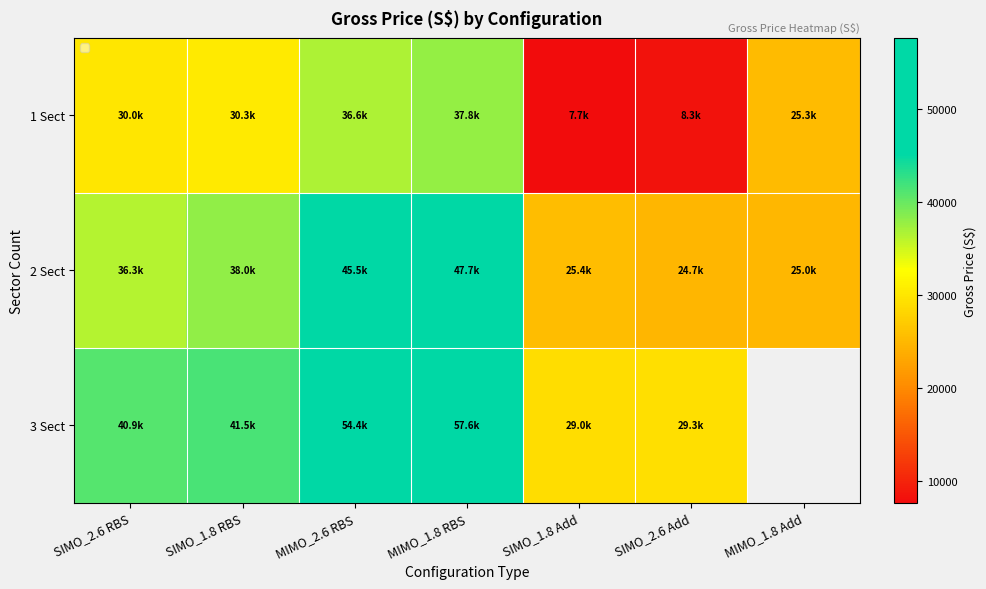

At which category does the chart reach its minimum across all series?

SIMO_1.8 Add